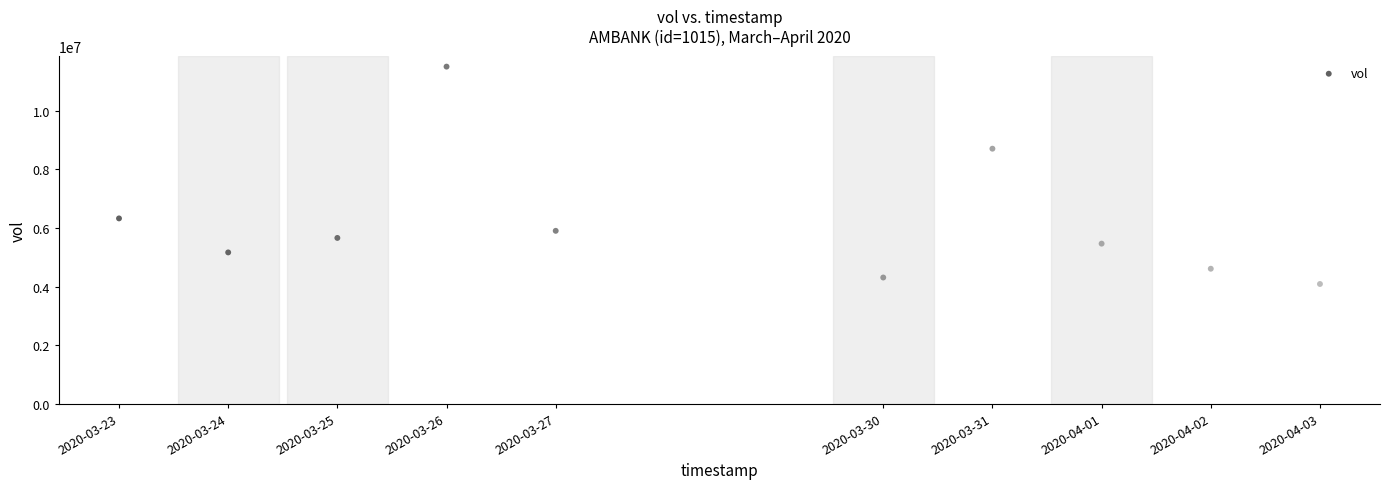

What Y value in the scatter plot is closest to 7795950?

8704200